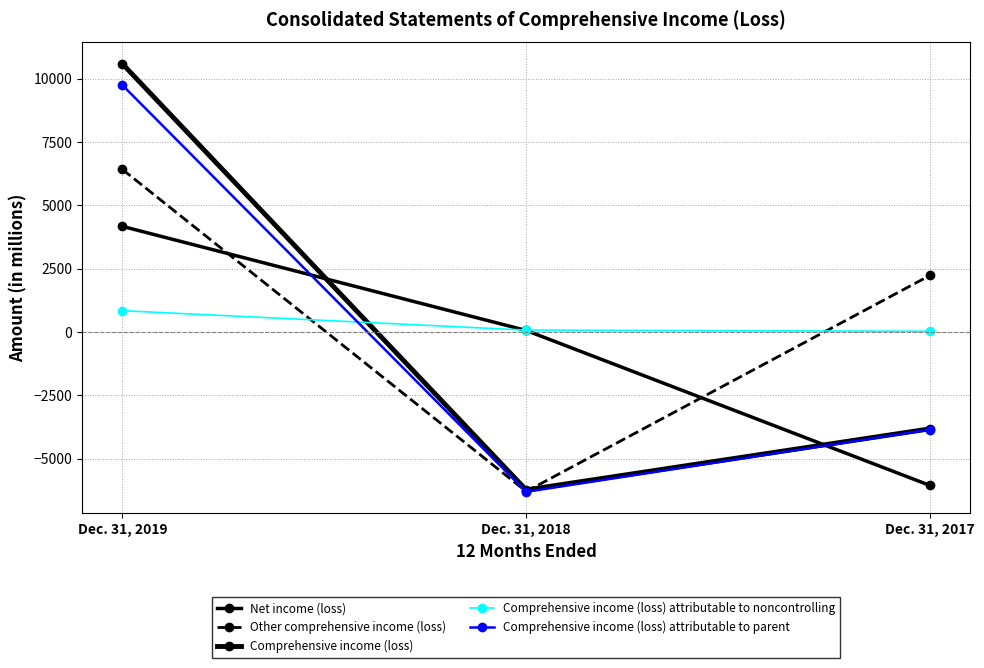

How many data points in Other comprehensive income (loss) are less than 2235?

1